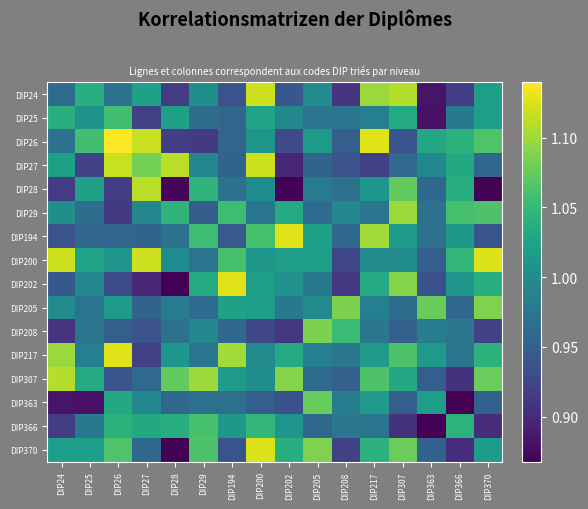

Between DIP25 and DIP208, which series saw the biggest shift?

DIP24